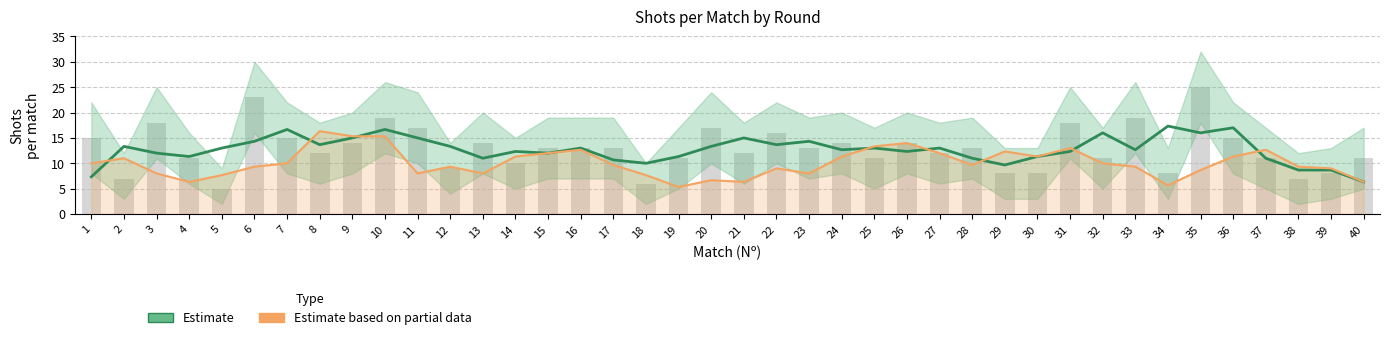

The value of Shots_H (raw) at 40 is 16.8. True or false?

False